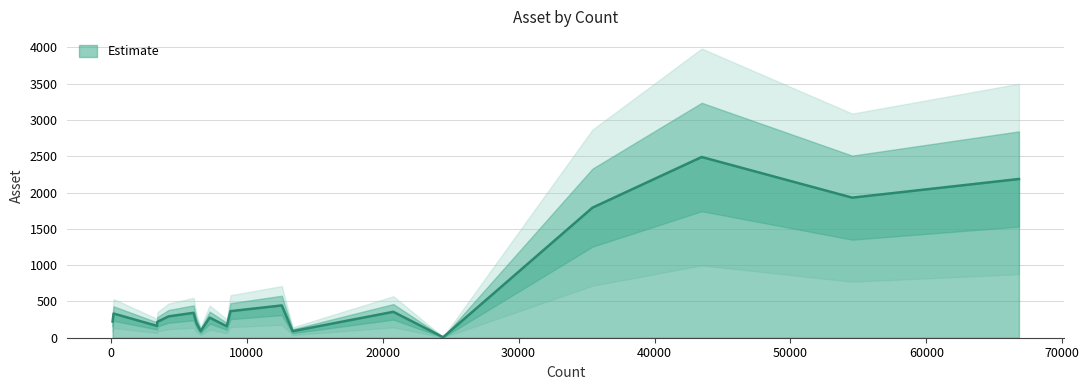

Does the chart display data point markers on the line(s)?

No